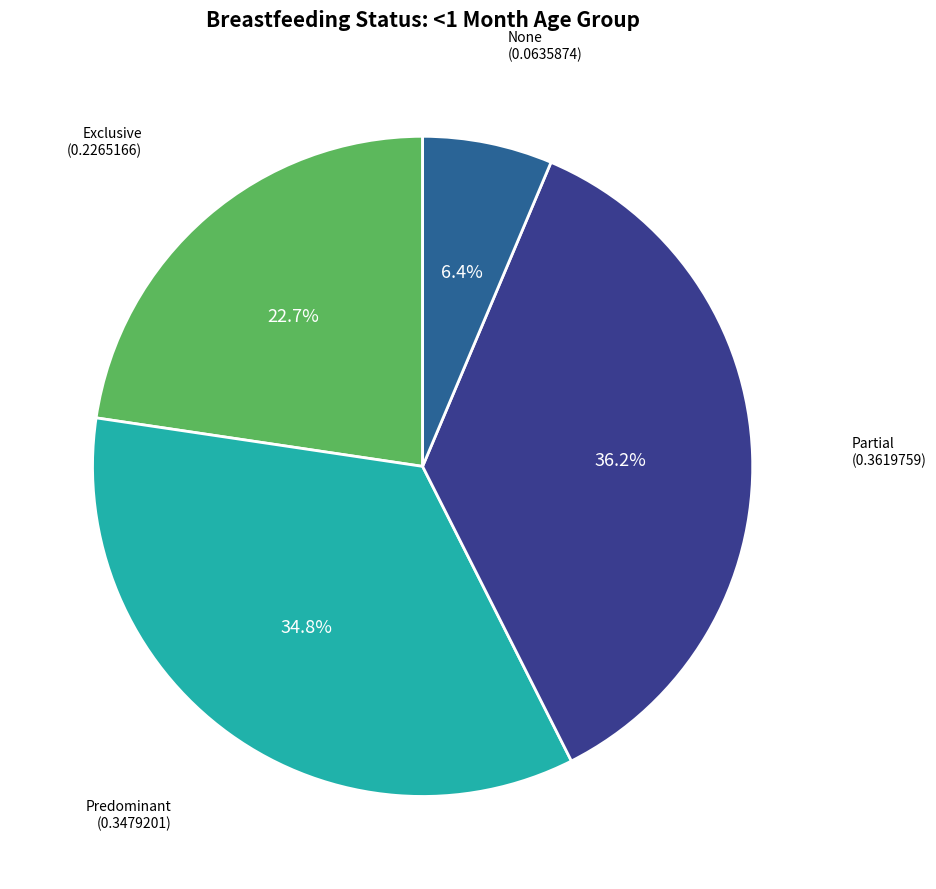

Is there a majority slice in this chart?

No